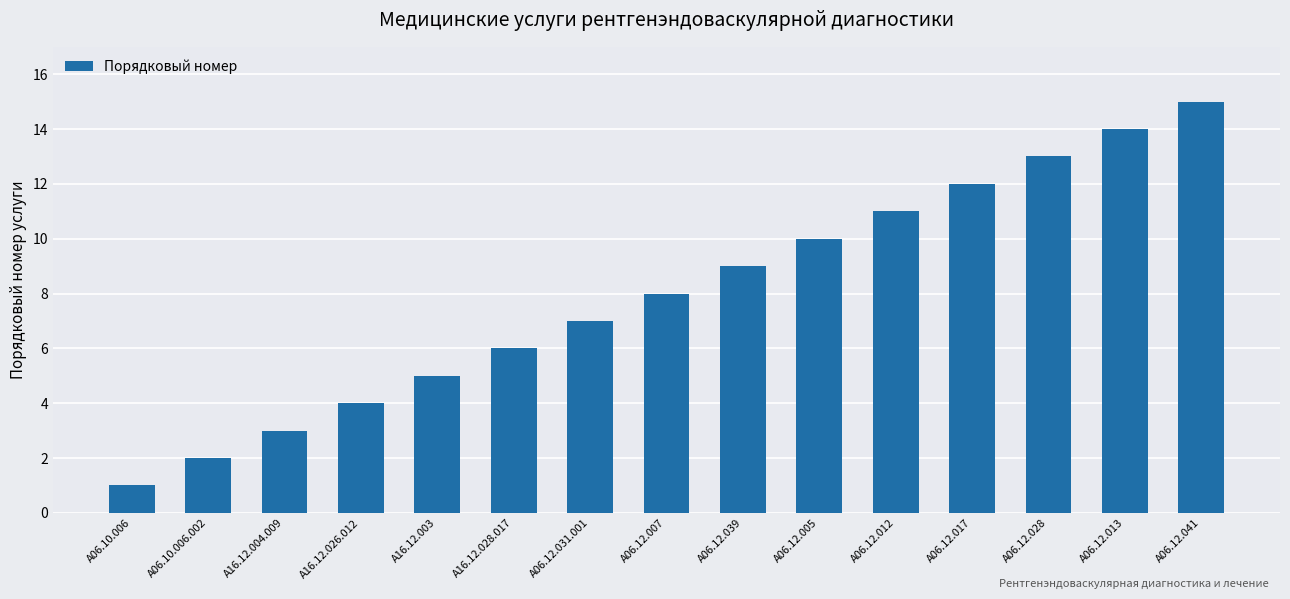

What is the label of the 11th bar from the right?

A16.12.003